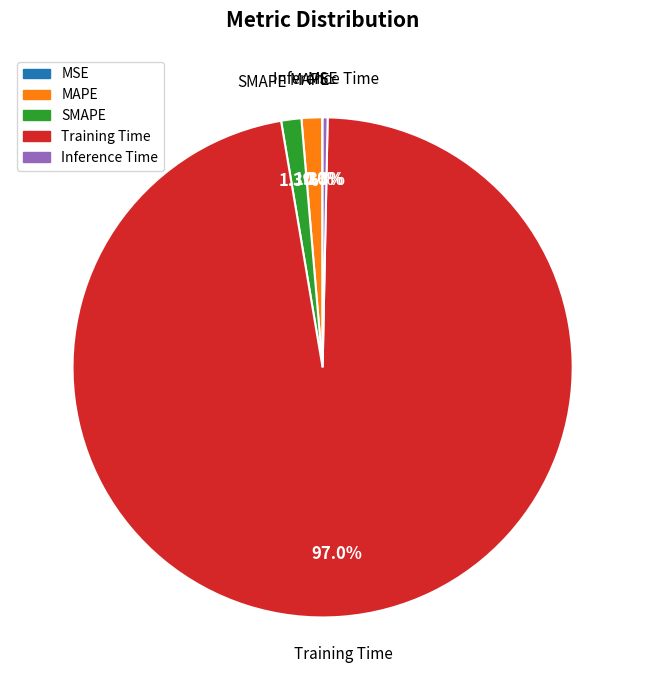

Between MAPE and Training Time, which is larger?

Training Time